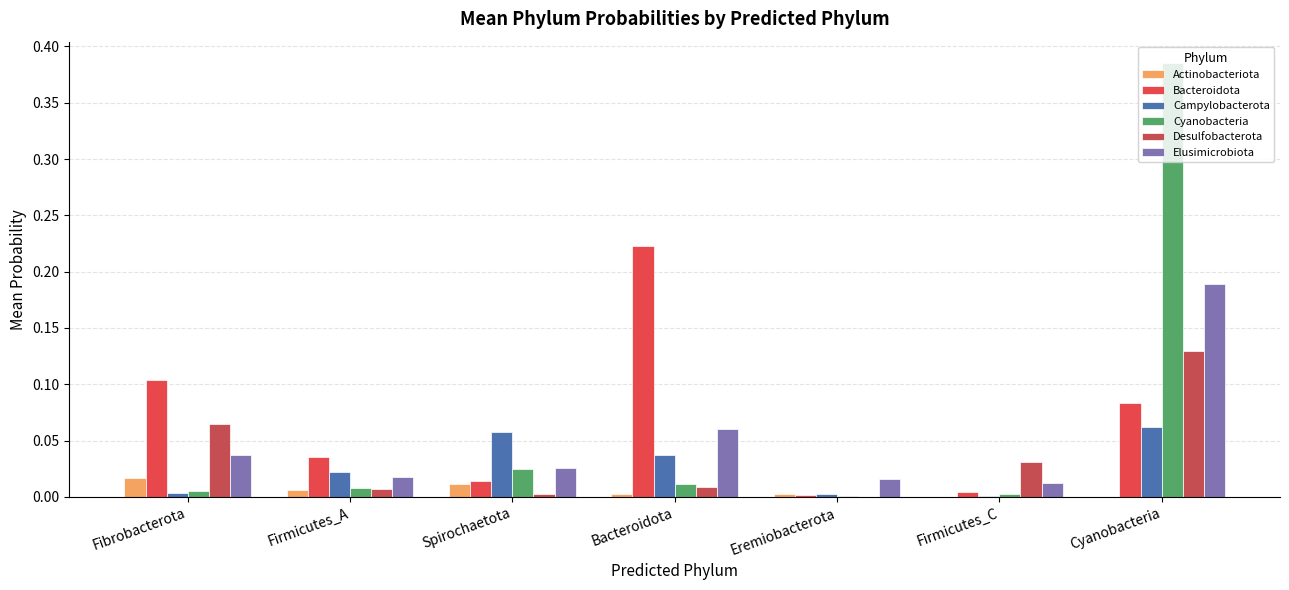

Is it true that Bacteroidota equals 0.2 at Fibrobacterota?

False